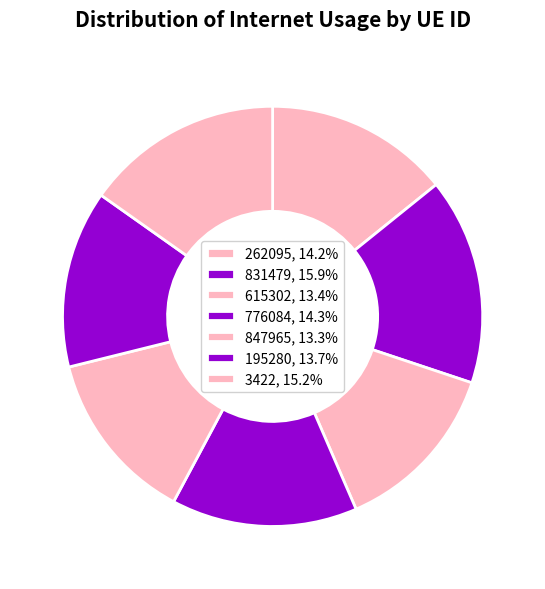

To the nearest percent, what is the difference between the 3422 and 615302 slice percentages?

2%